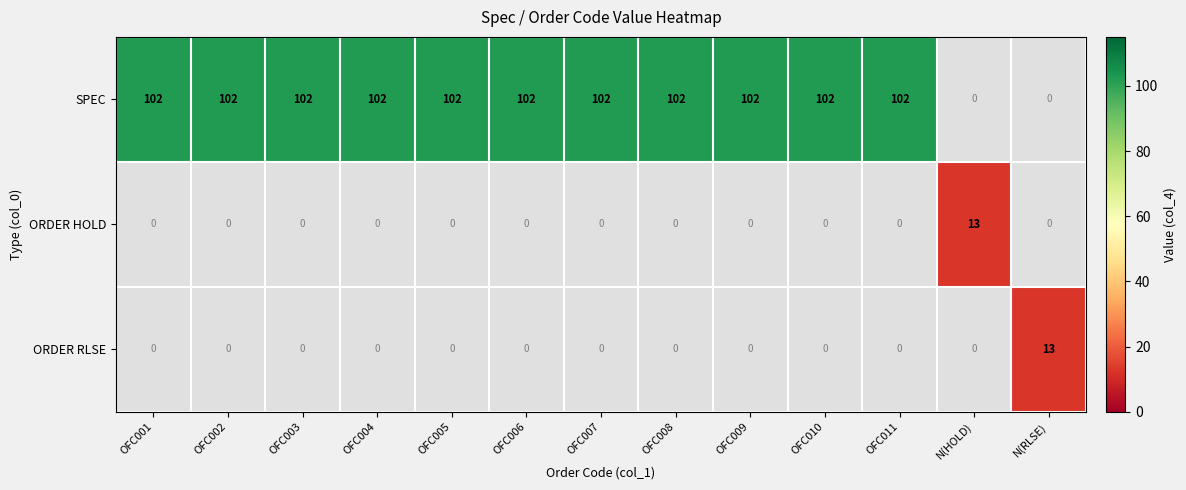

The value of SPEC at OFC007 is 102. True or false?

True